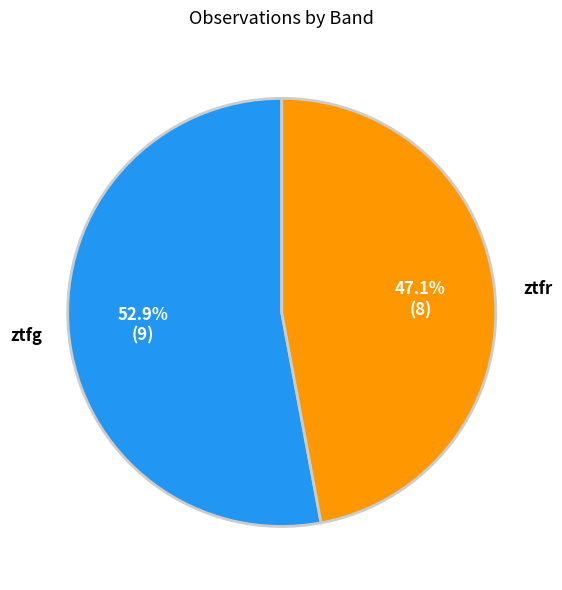

Is there any slice that represents more than half of the pie?

Yes